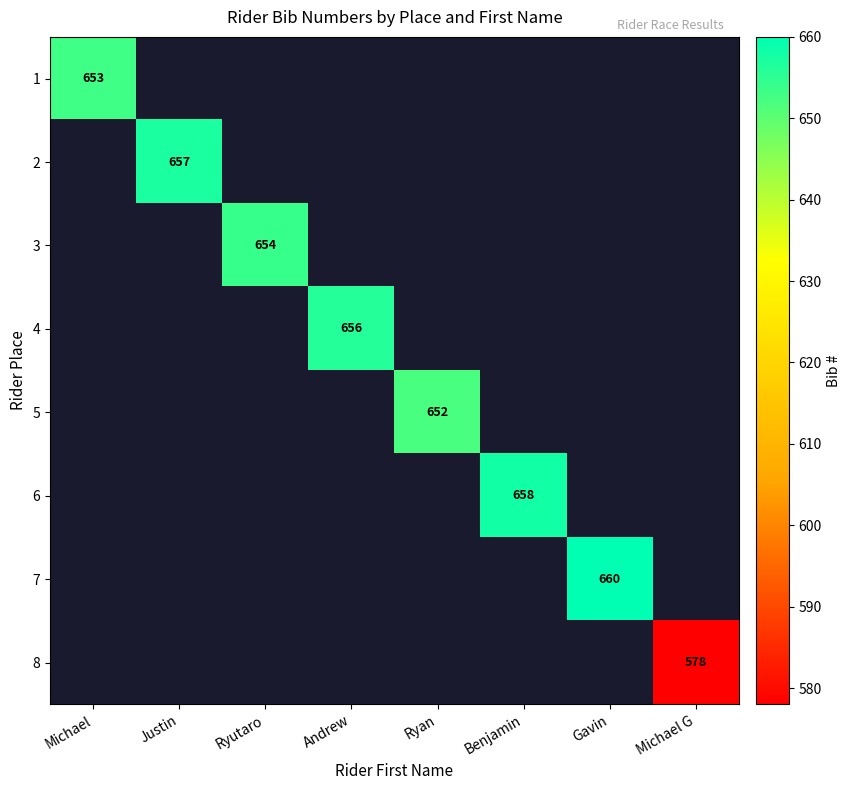

Is it true that 2 equals 193.7 at Justin?

False